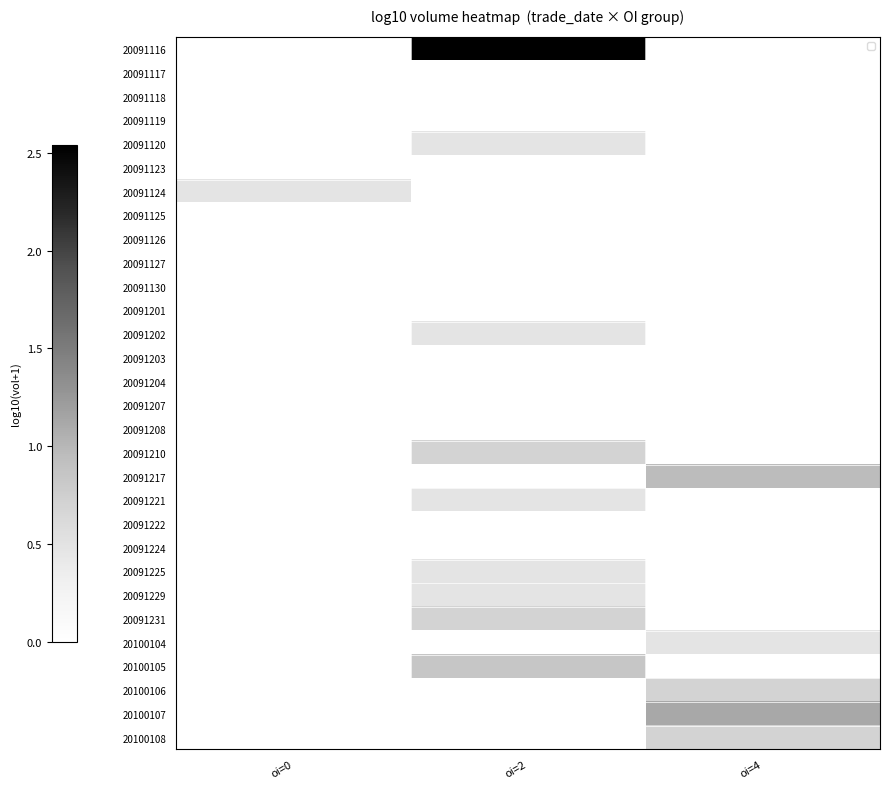

Is it true that 20091125 equals 0.0 at oi=4?

True